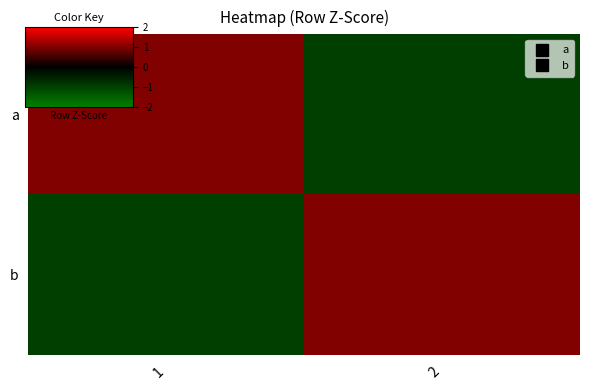

Reading left to right, what are all the values shown in this chart?

a: 1=1	2=-1
b: 1=-1	2=1